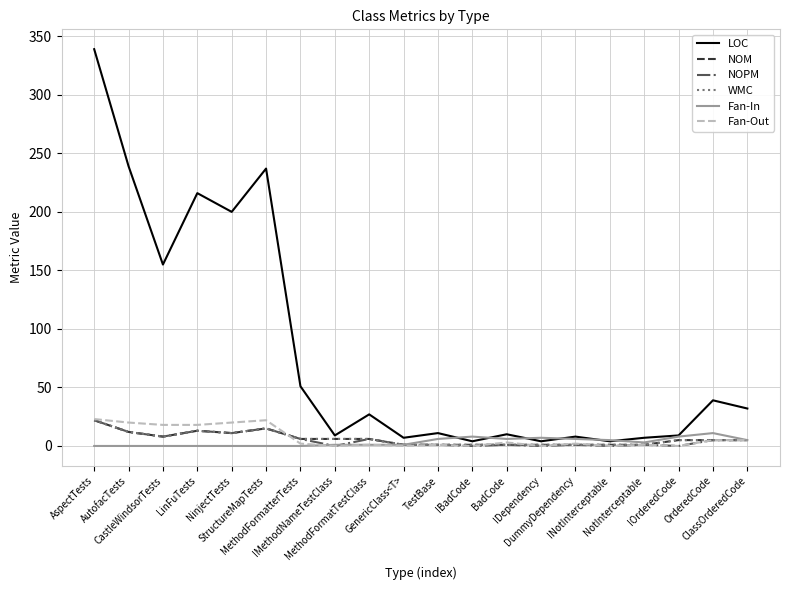

True or false: WMC and NOM cross at least once.

False